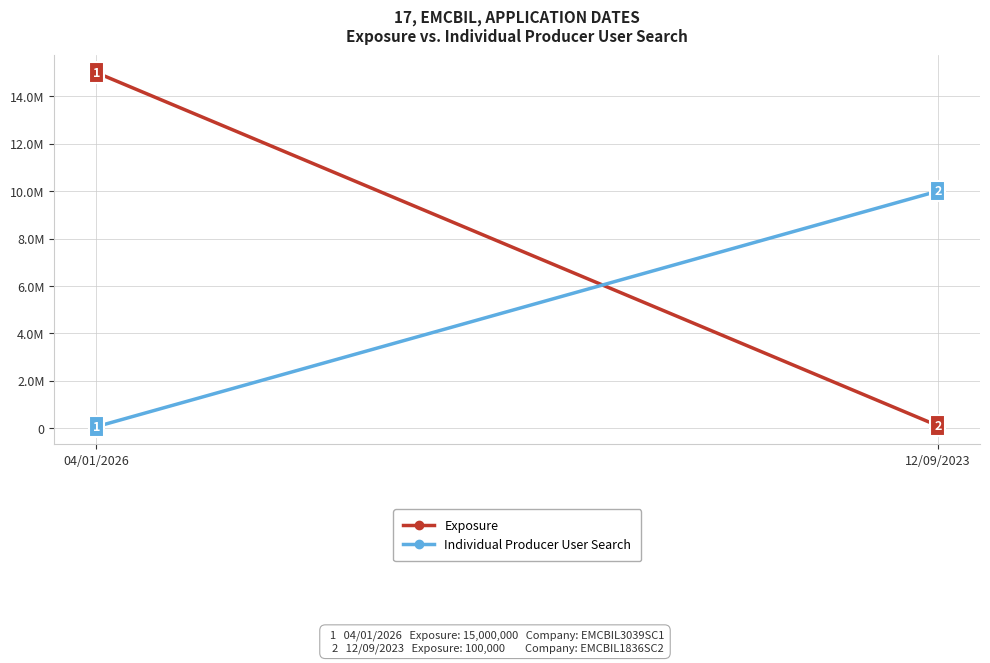

At which label does Exposure reach its peak?

04/01/2026